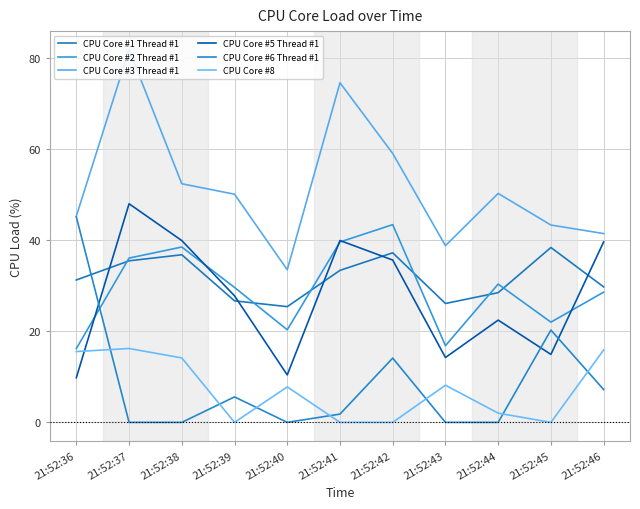

Which category has the highest value across all series?

21:52:37